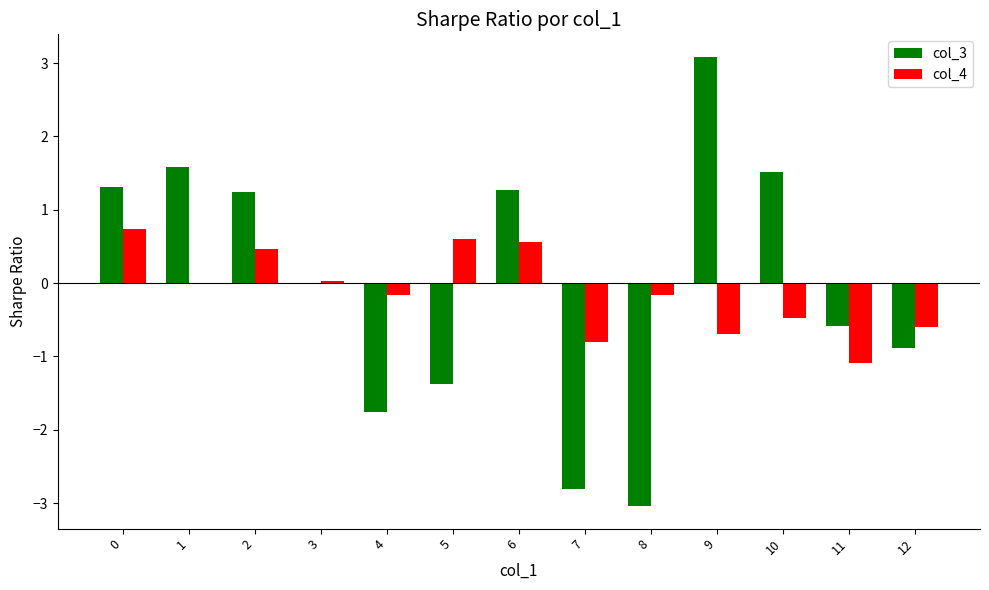

What is the maximum value for col_4?

0.7